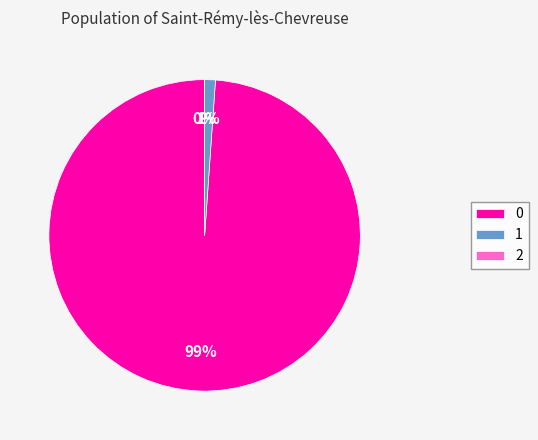

The 0 slice represents 89% of the pie. True or false?

False